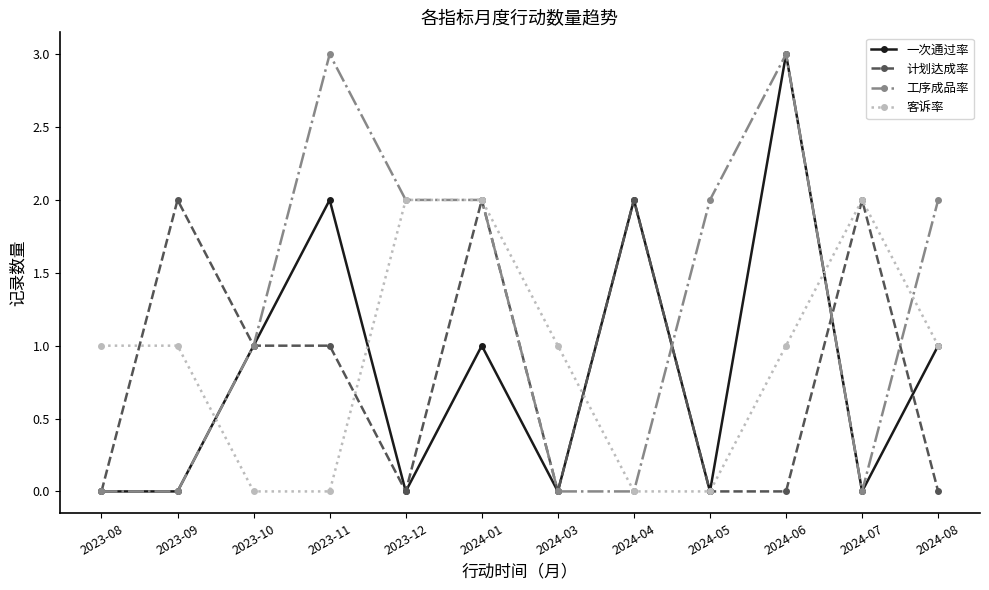

What position from the left is 2024-05?

9